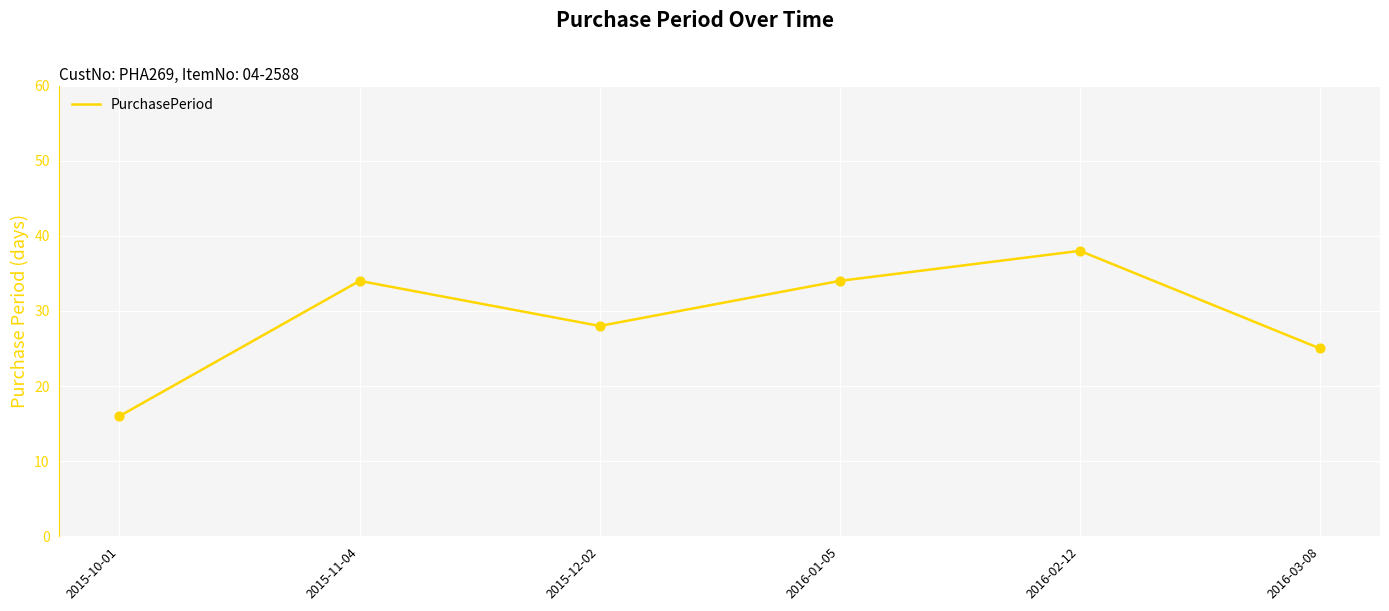

Approximately how many times larger is the value at 2016-03-08 compared to 2015-12-02?

0.9